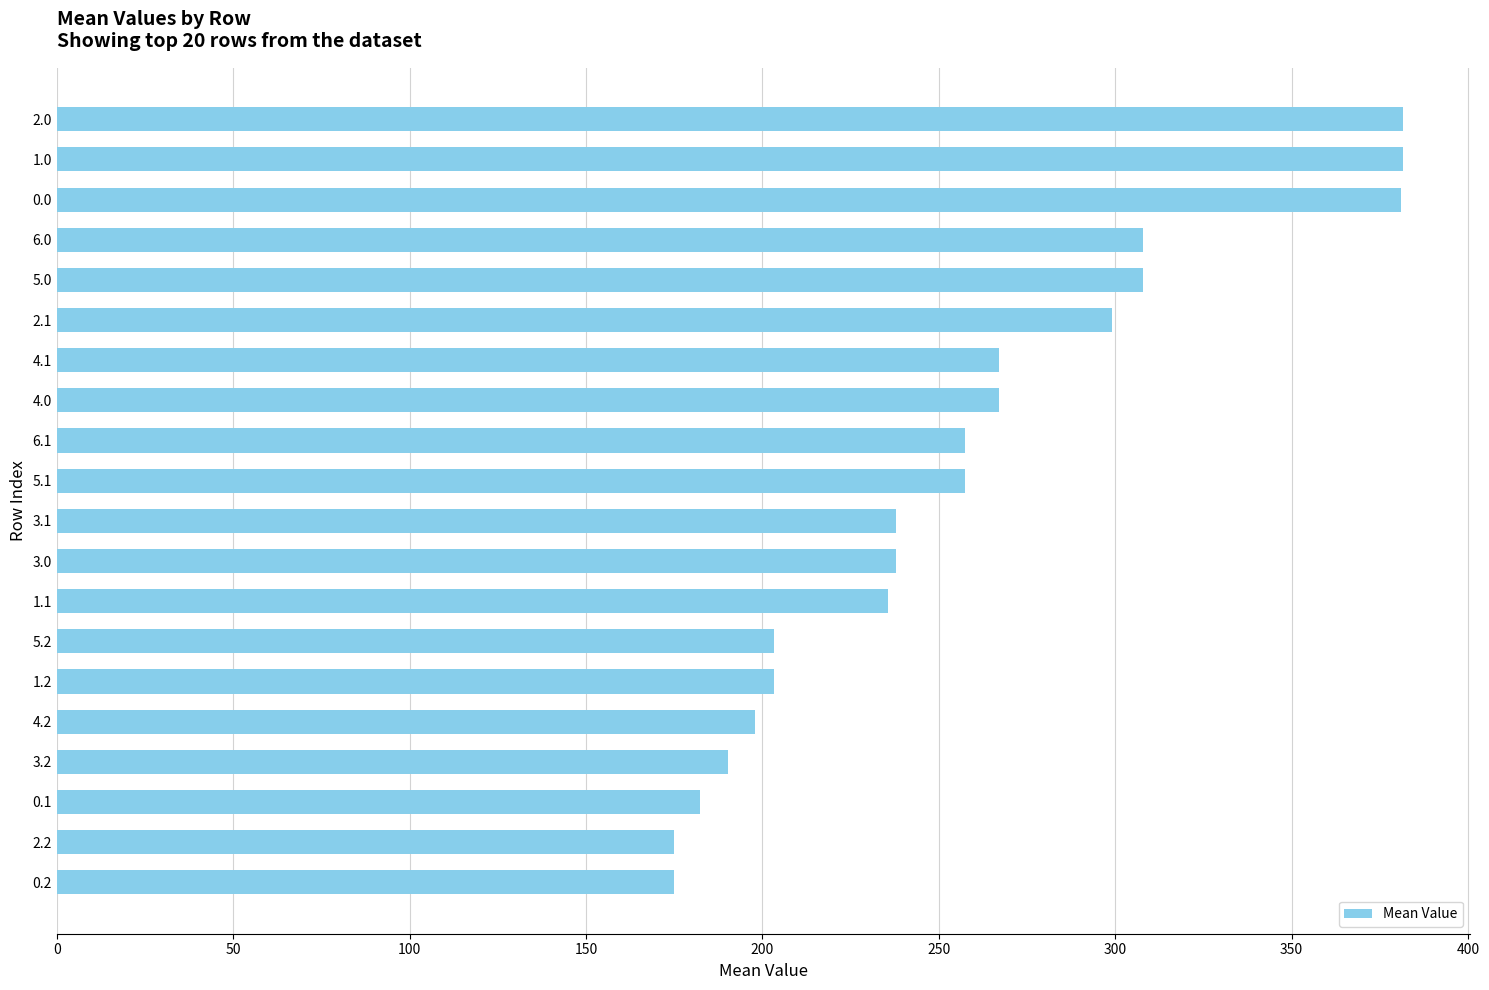

The value at 1.2 is 203.2. True or false?

True